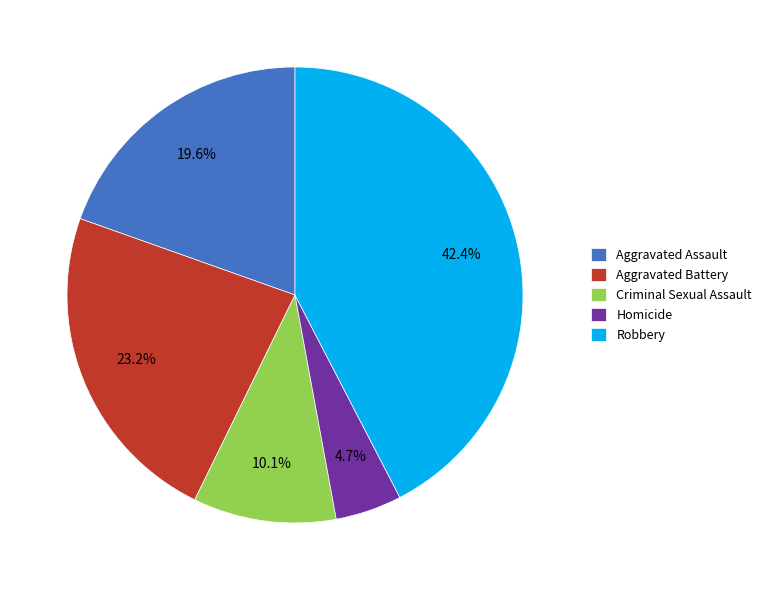

How many segments does this pie chart have?

5